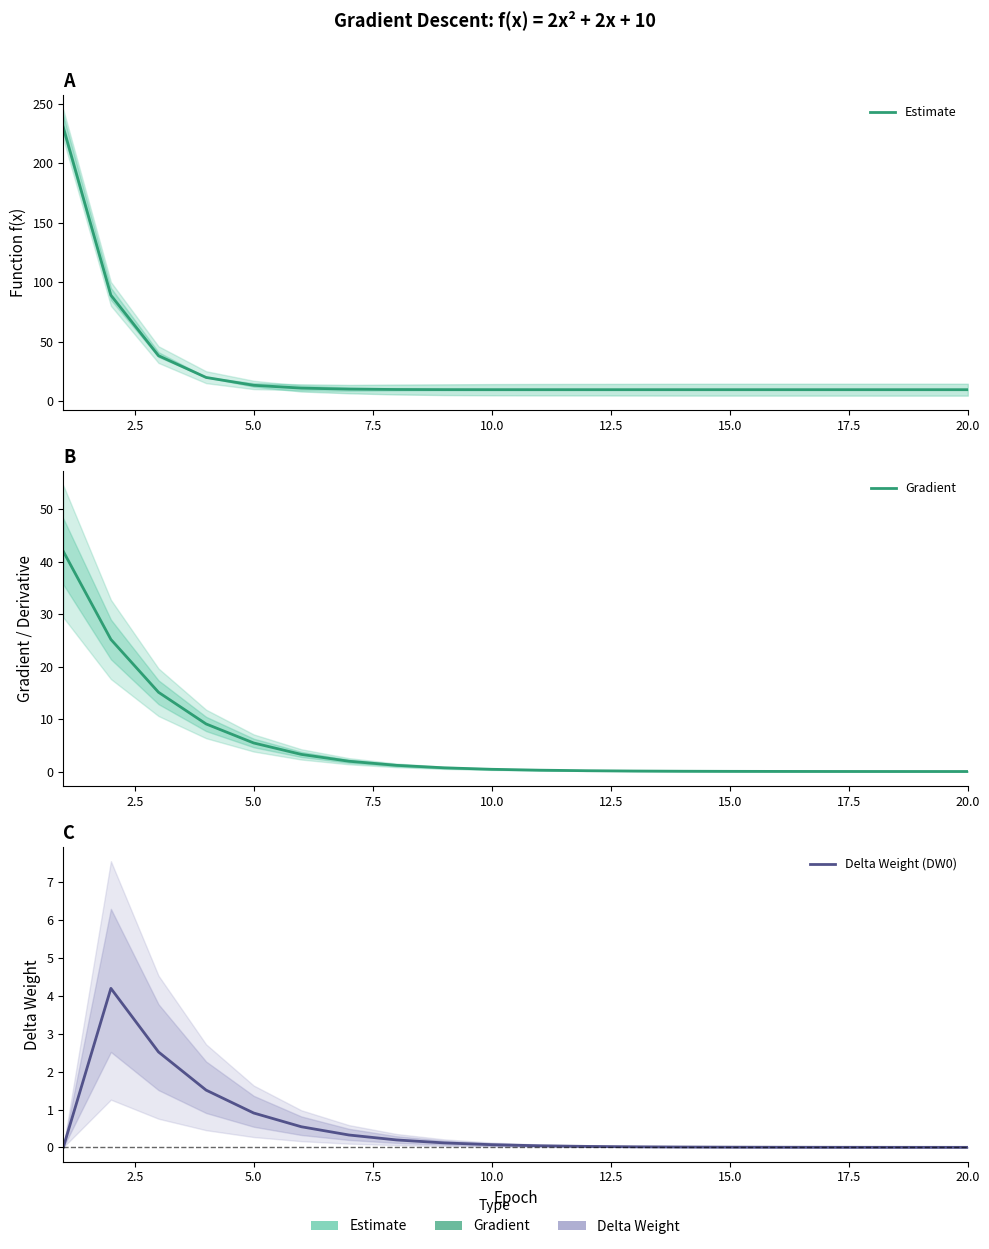

What is the greatest value displayed?

230.0